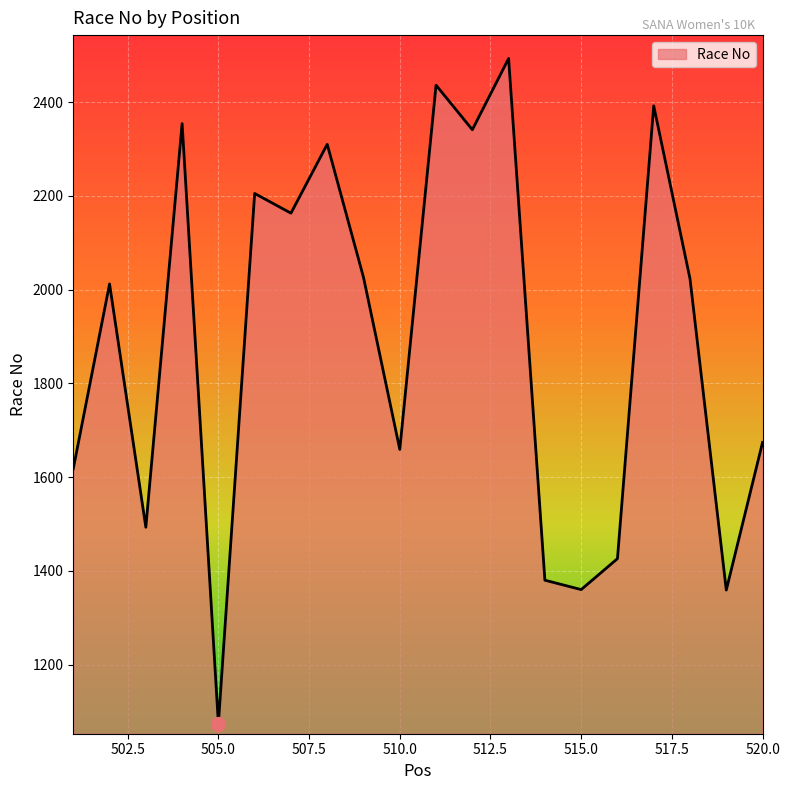

What is the maximum value shown in the chart?

2493